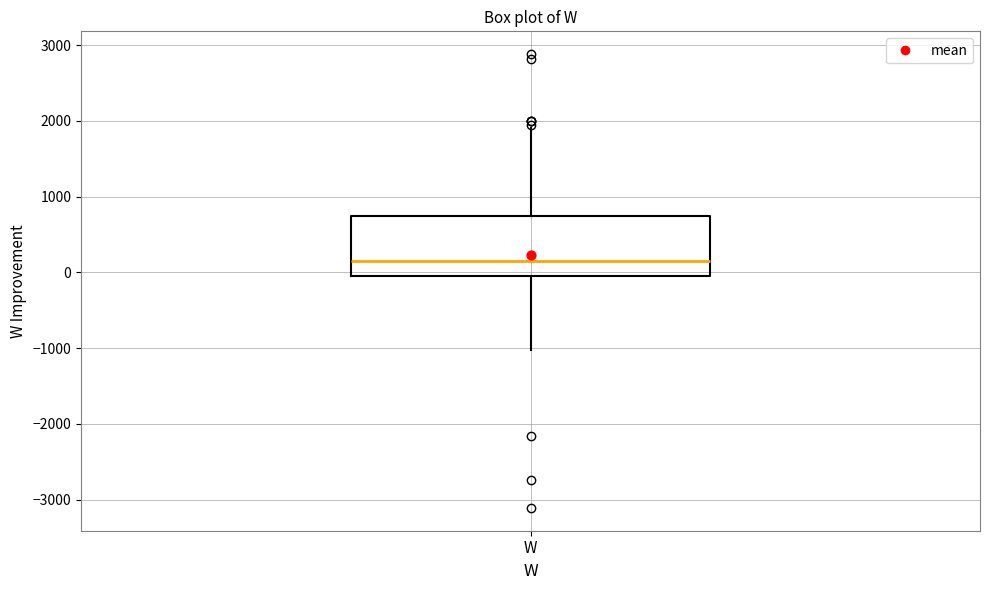

Where does the upper whisker of the box for W end on the y-axis? The values are not printed on the chart, so give them approximately, as read against the axis.

1900